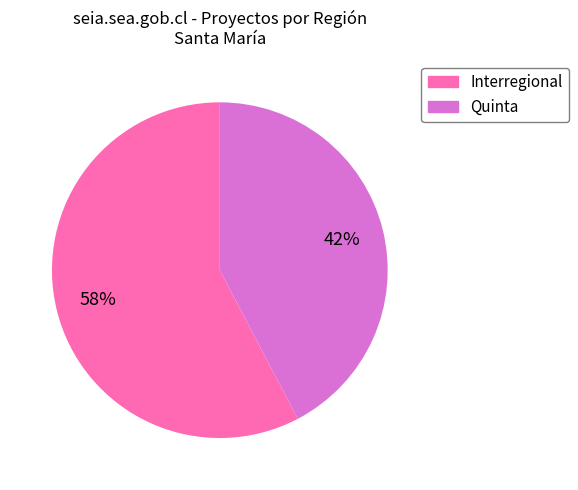

To the nearest percent, what percentage of the pie is Interregional?

58%